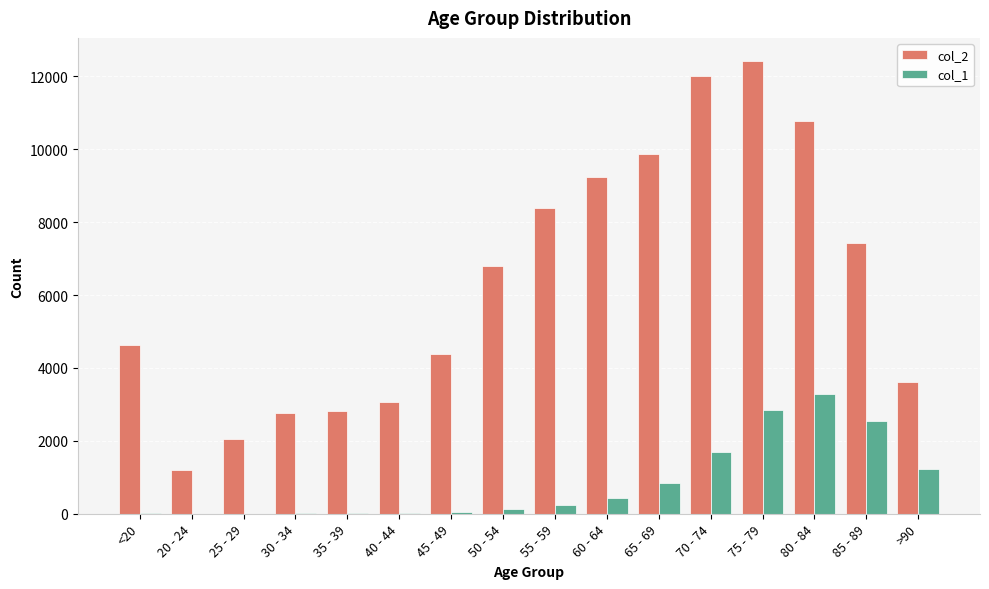

At which category does the chart reach its peak across all series?

75 - 79